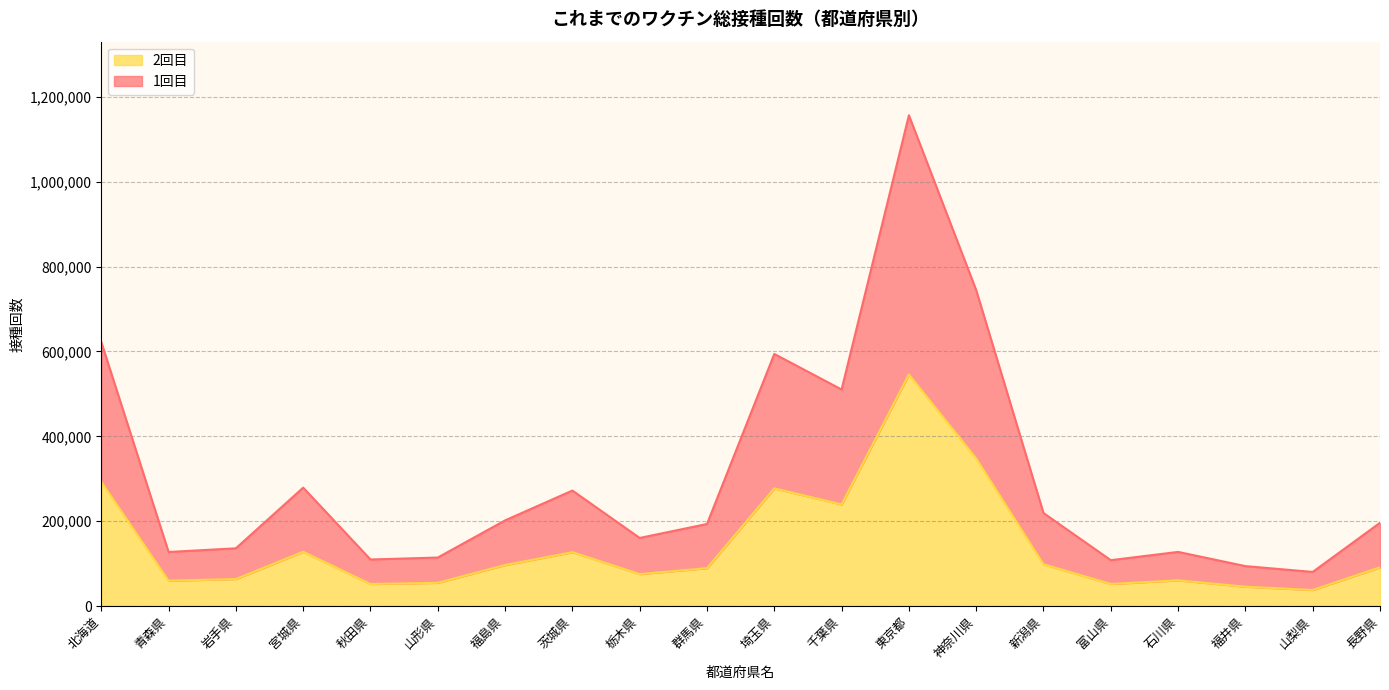

What is the highest value of the 2回目 series?

545945